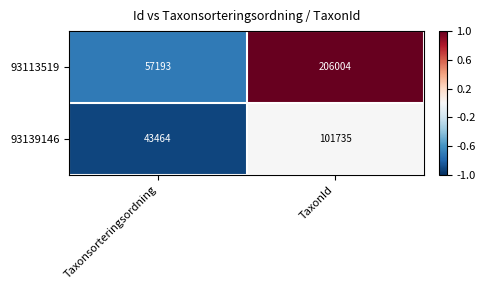

Read the 93139146 value at Taxonsorteringsordning, to the nearest 100.

43500